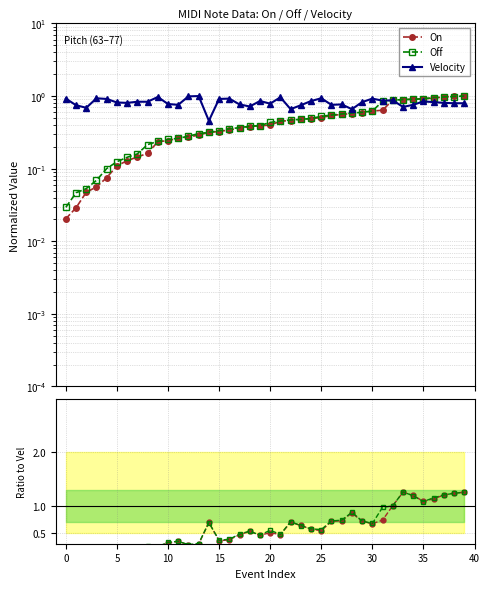

The value of Off at 20 is 0.7. True or false?

False